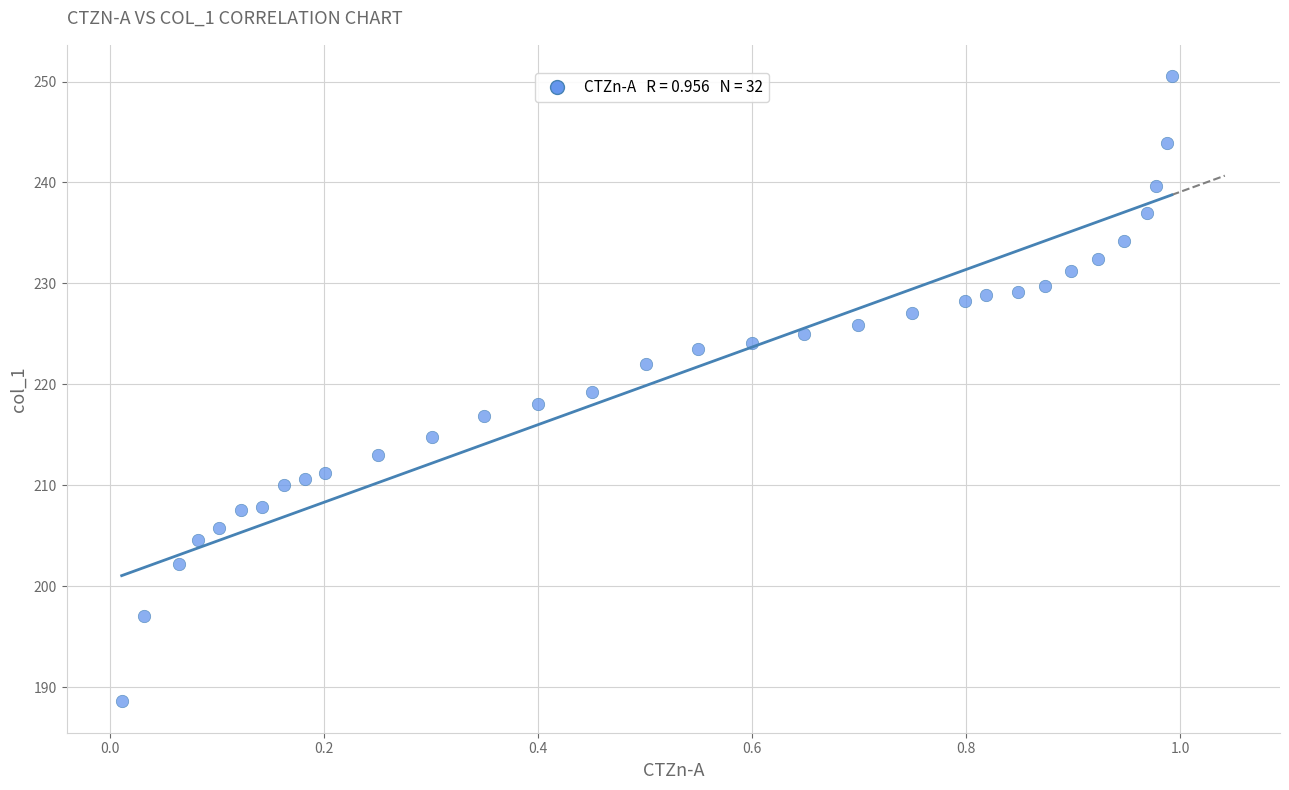

What is the range of Y values (max minus min)?

62.0